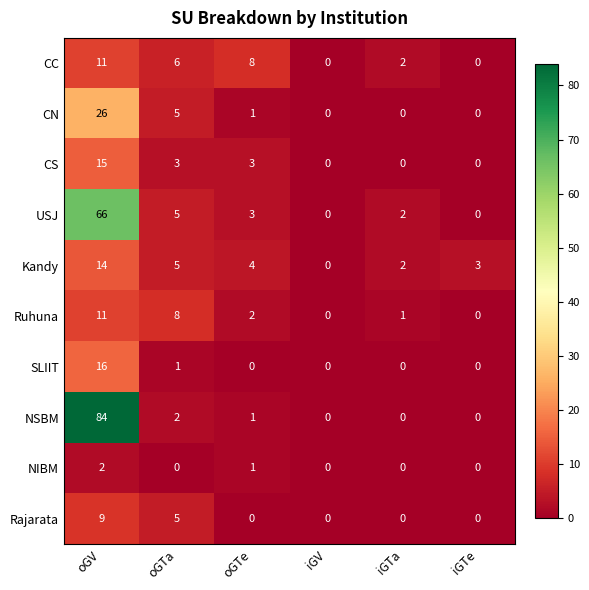

At which label is Rajarata closest to 4?

oGTa